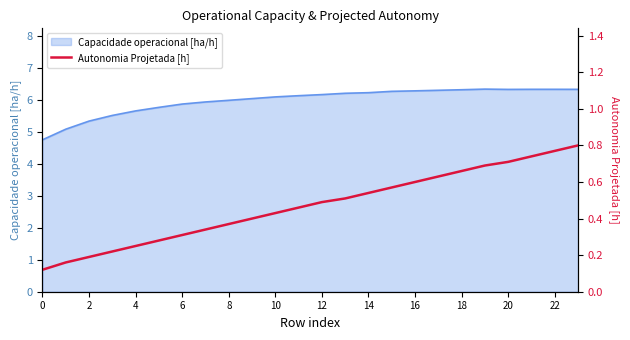

How many lines are shown in the chart?

1